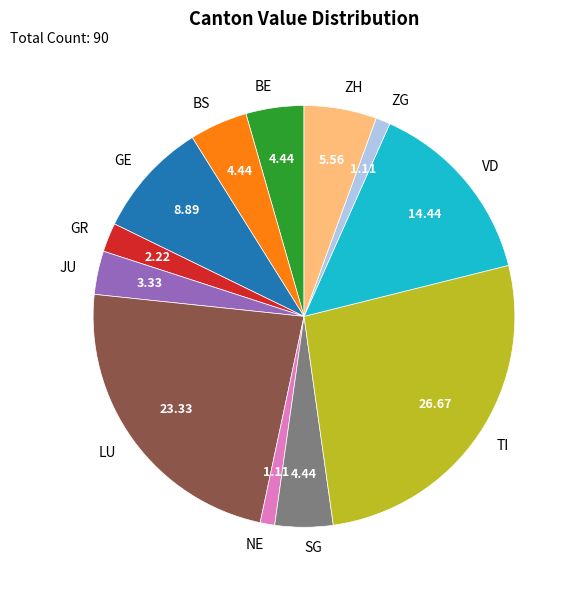

Is there any slice that represents more than half of the pie?

No